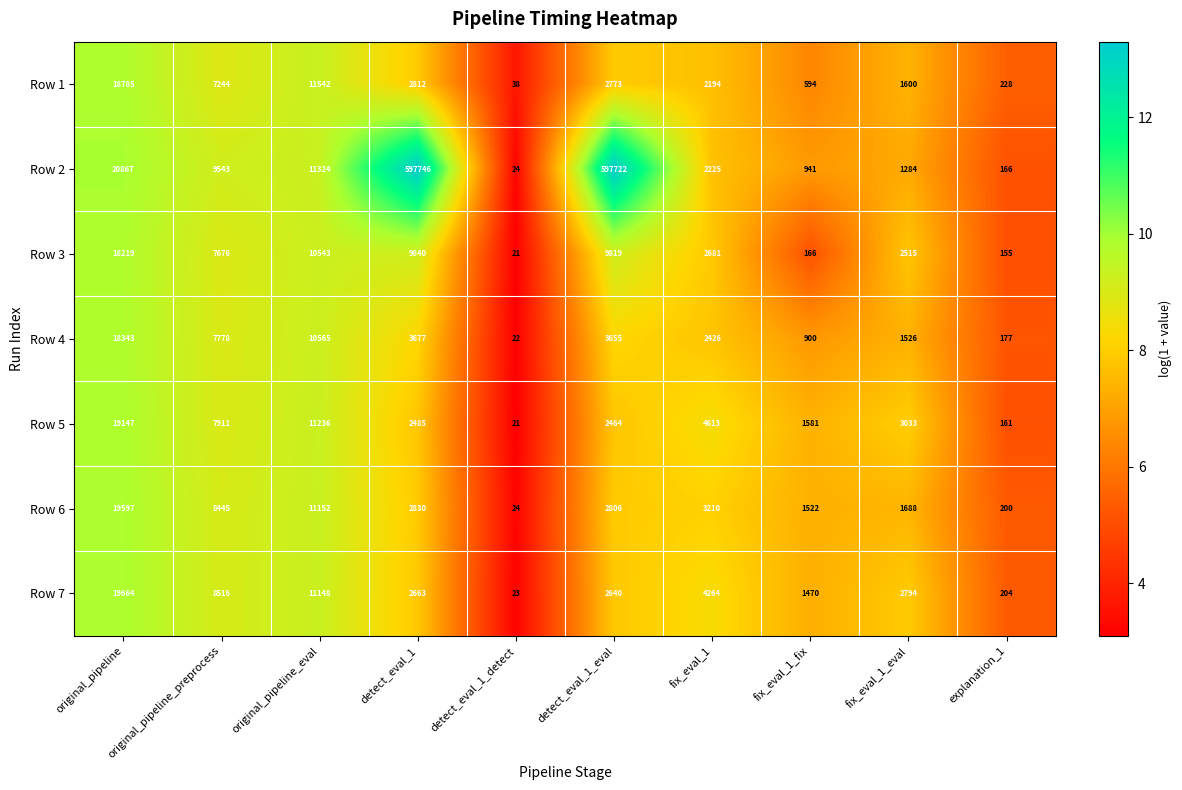

What is the maximum value shown in the chart?

597746